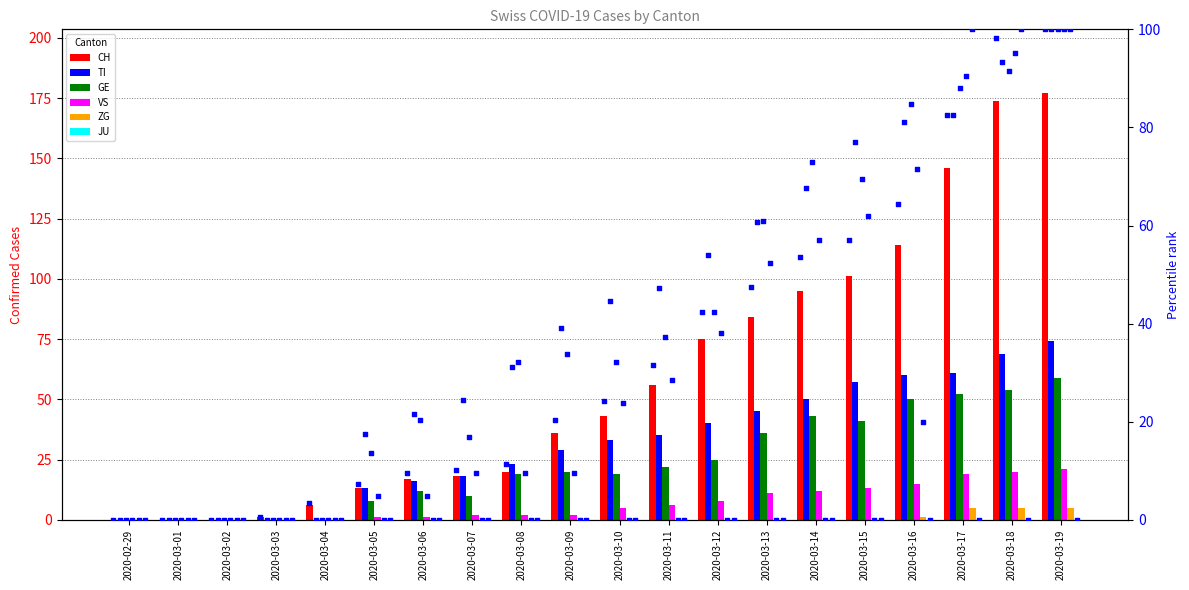

Which series has the largest total across all categories?

CH